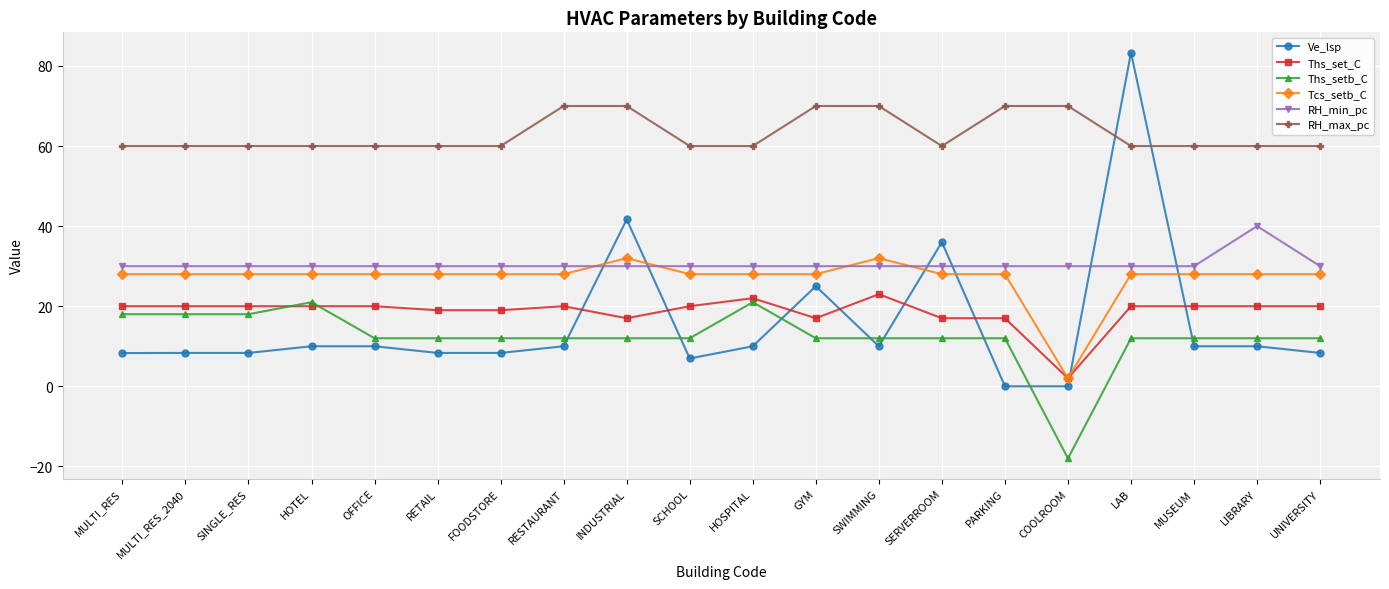

Reading right to left, transcribe all the data shown in this chart.

Ve_lsp: 8.3	10.0	10.0	83.3	0.0	0.0	36.0	10.0	25.0	10.0	6.9	41.7	10.0	8.3	8.3	10.0	10.0	8.3	8.3	8.3
Ths_set_C: 20.0	20.0	20.0	20.0	2.0	17.0	17.0	23.0	17.0	22.0	20.0	17.0	20.0	19.0	19.0	20.0	20.0	20.0	20.0	20.0
Ths_setb_C: 12.0	12.0	12.0	12.0	-18.0	12.0	12.0	12.0	12.0	21.0	12.0	12.0	12.0	12.0	12.0	12.0	21.0	18.0	18.0	18.0
Tcs_setb_C: 28.0	28.0	28.0	28.0	2.0	28.0	28.0	32.0	28.0	28.0	28.0	32.0	28.0	28.0	28.0	28.0	28.0	28.0	28.0	28.0
RH_min_pc: 30.0	40.0	30.0	30.0	30.0	30.0	30.0	30.0	30.0	30.0	30.0	30.0	30.0	30.0	30.0	30.0	30.0	30.0	30.0	30.0
RH_max_pc: 60.0	60.0	60.0	60.0	70.0	70.0	60.0	70.0	70.0	60.0	60.0	70.0	70.0	60.0	60.0	60.0	60.0	60.0	60.0	60.0